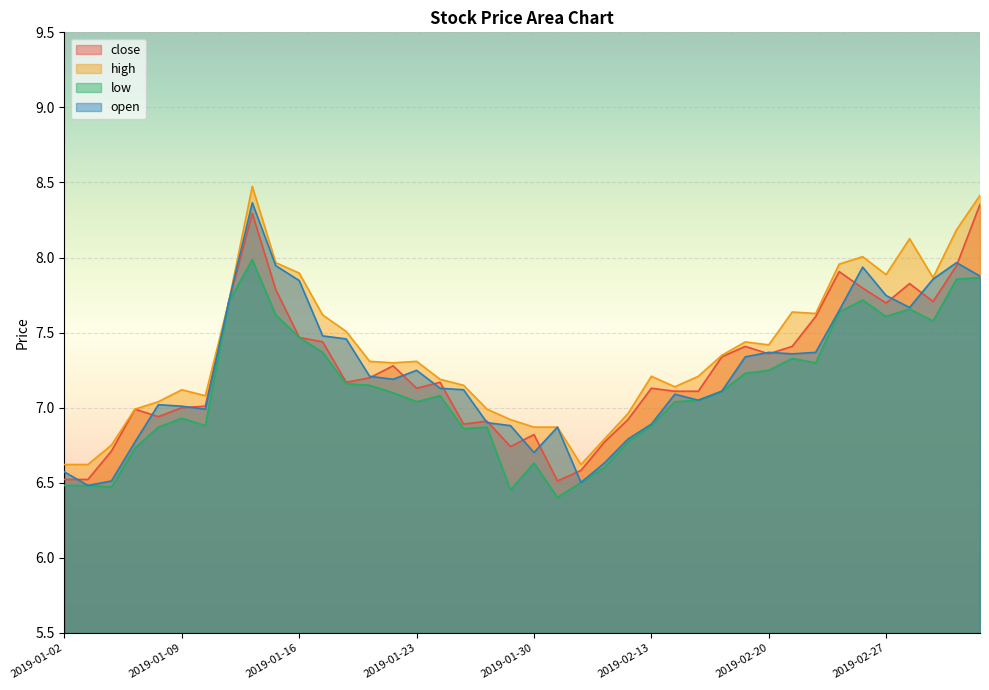

How many lines are shown in the chart?

4